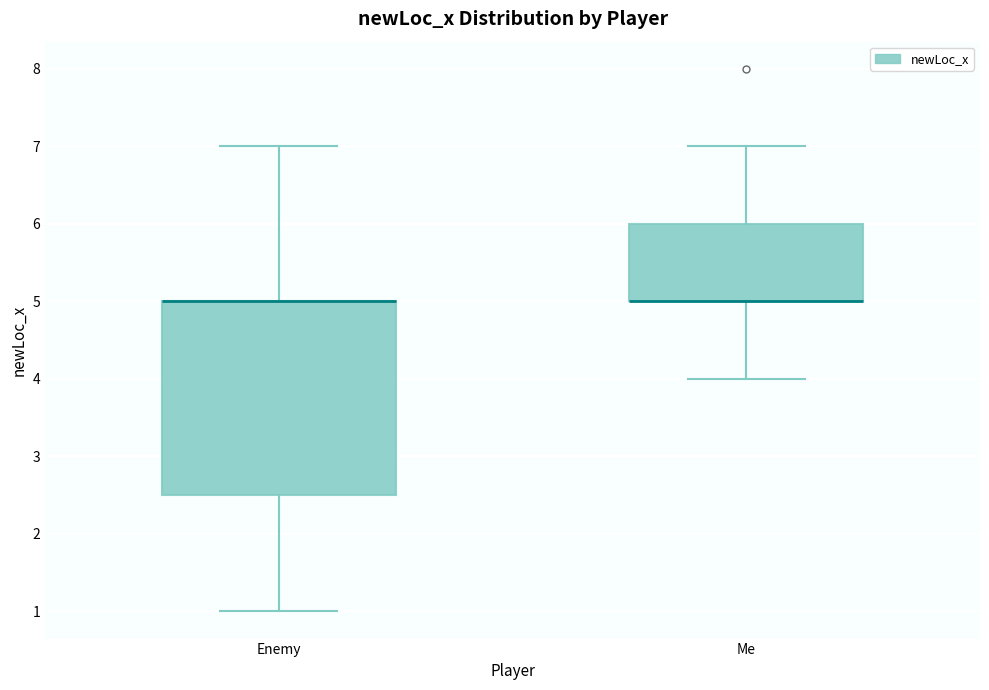

Reading left to right, read every box against the y-axis: the position of its median line, the range the box covers, and the ends of its whiskers. The values are not printed on the chart, so give them approximately, as read against the axis.

Enemy: median 5.0 (drawn on the box's upper edge), box 2.5 to 5.0, whiskers 1.0 to 7.0
Me: median 5.0 (drawn on the box's lower edge), box 5.0 to 6.0, whiskers 4.0 to 7.0